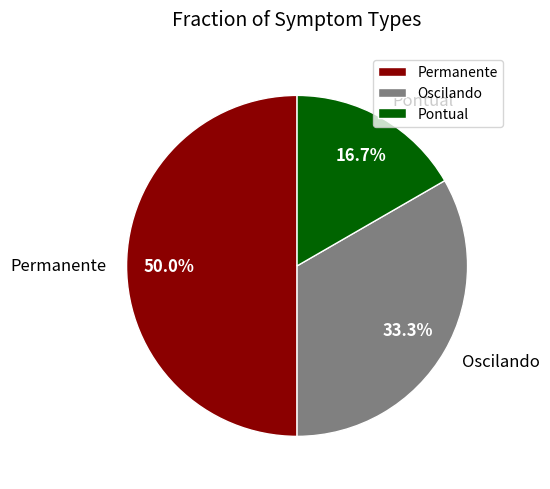

To the nearest percent, what portion does Oscilando represent?

33%